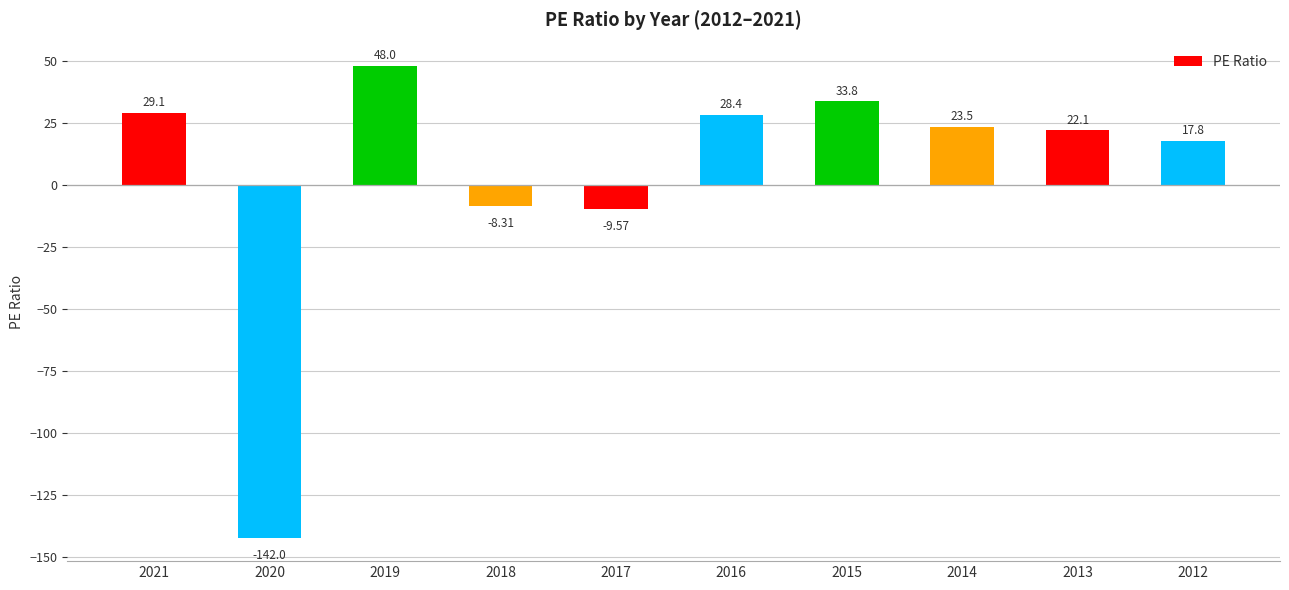

Count the number of categories in the chart.

10